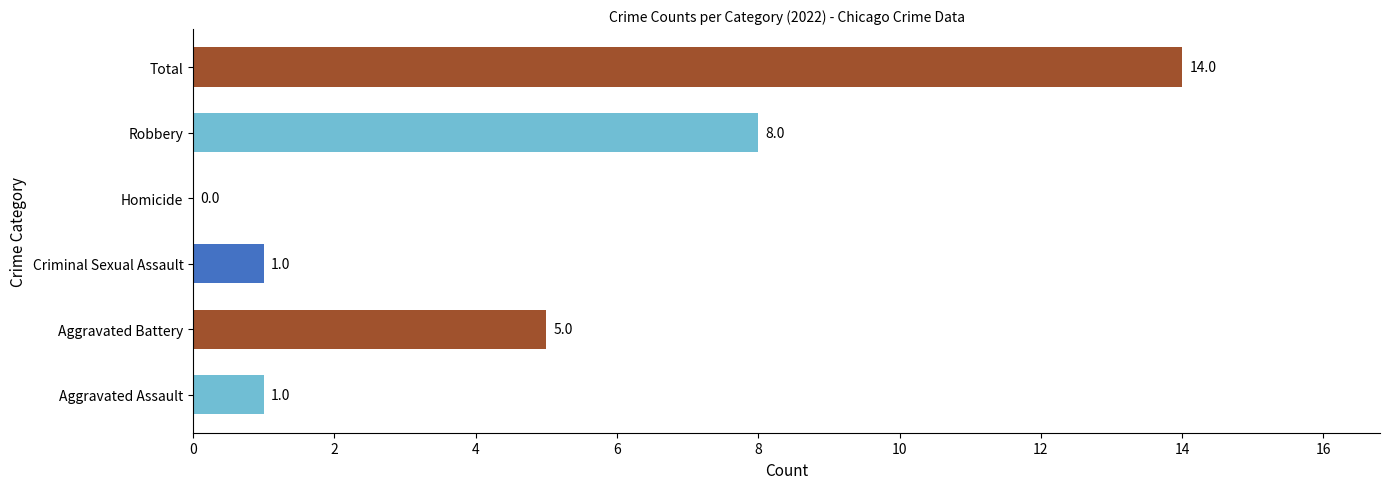

What is the change in value from Aggravated Battery to Robbery?

+3